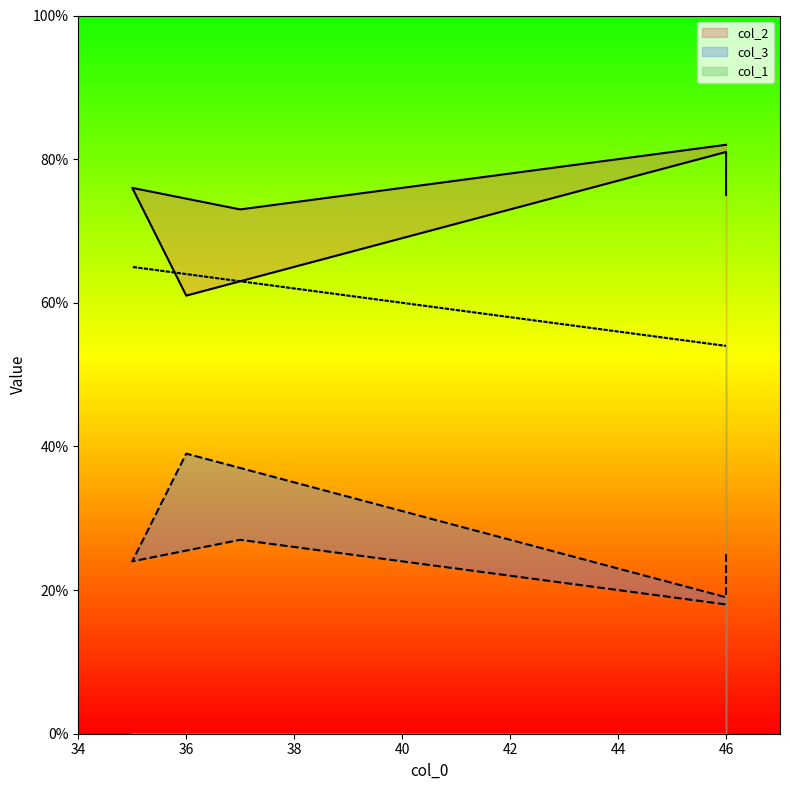

Does the chart display data point markers on the line(s)?

No